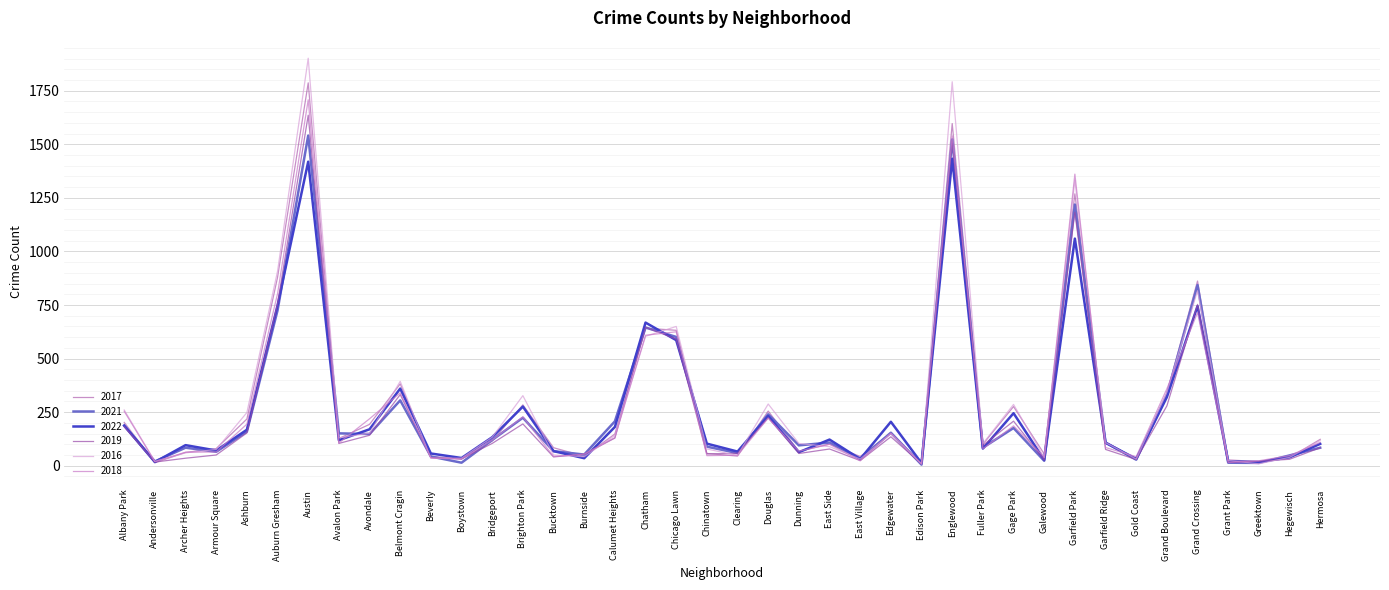

True or false: 2018 has more than 0 points higher than both neighbors.

True